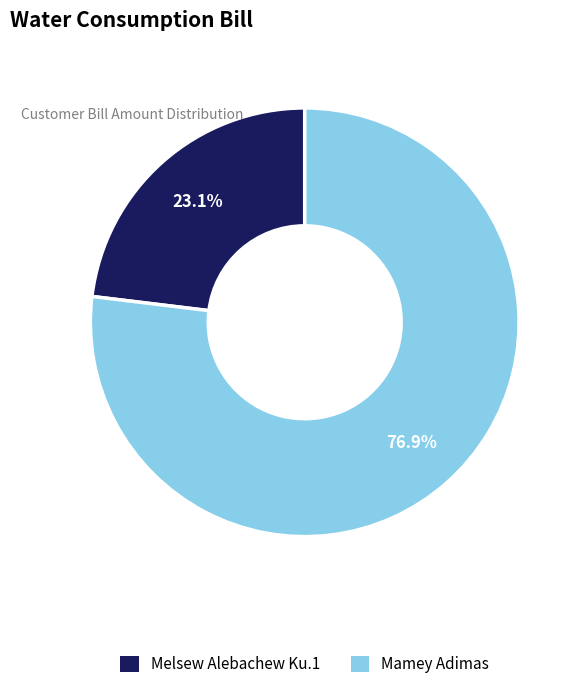

The Mamey Adimas slice represents 70% of the pie. True or false?

False